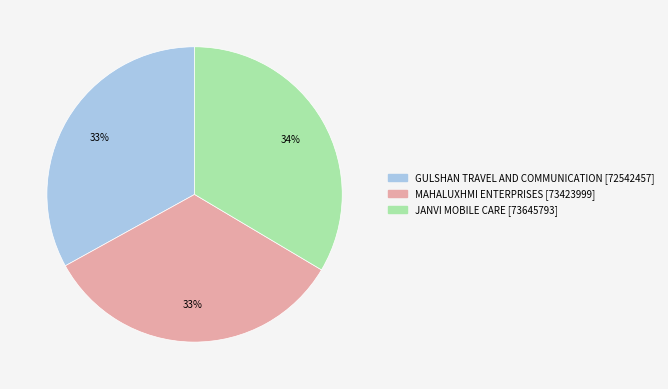

Does MAHALUXHMI ENTERPRISES represent more than half of the total?

No